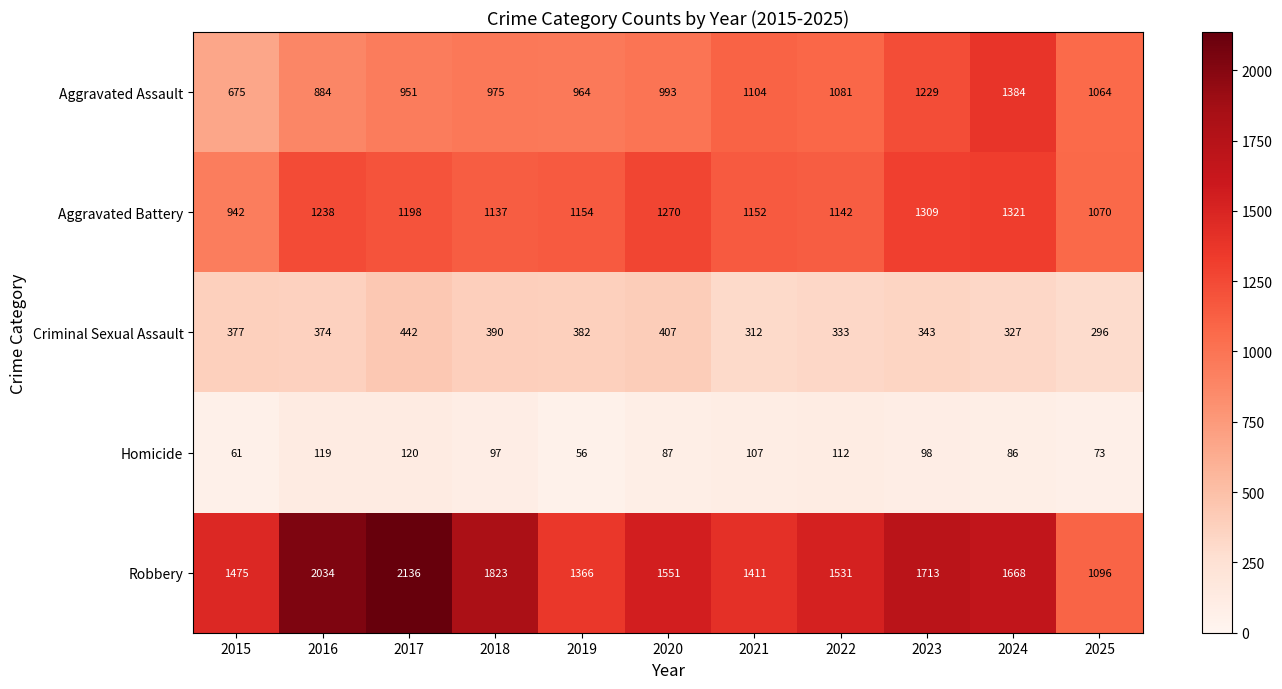

What is the smallest value displayed?

56